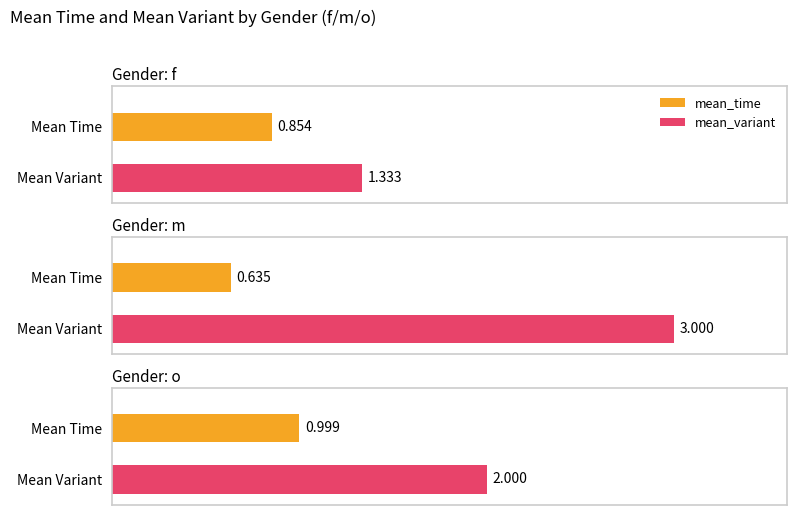

At how many categories does at least one series exceed 1?

3